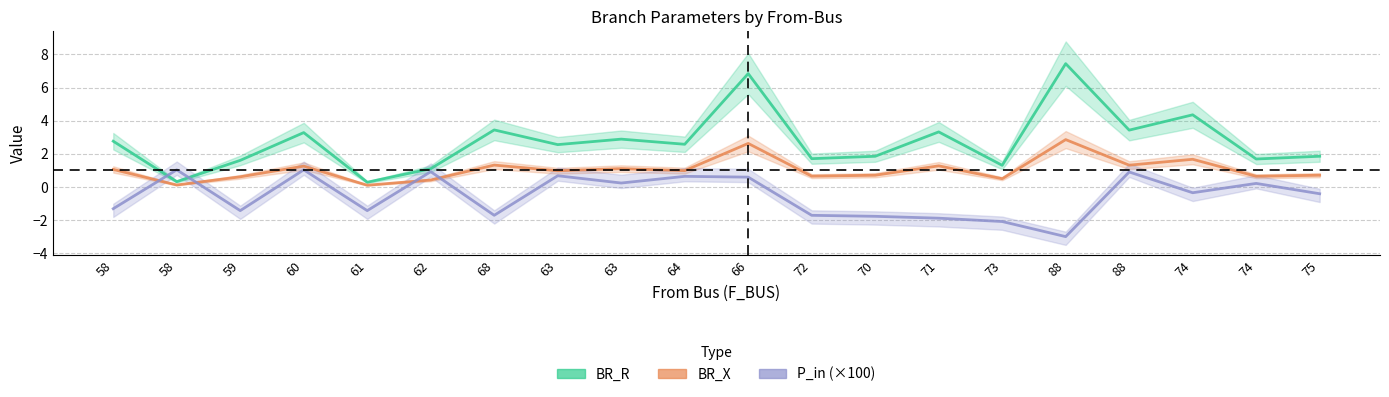

Reading left to right, transcribe all the data shown in this chart.

BR_R: 2.8	0.3	1.6	3.3	0.3	1.1	3.4	2.6	2.9	2.6	6.8	1.7	1.9	3.3	1.3	7.4	3.4	4.4	1.7	1.9
BR_X: 1.1	0.1	0.6	1.3	0.1	0.4	1.3	1.0	1.1	1.0	2.6	0.7	0.7	1.3	0.5	2.9	1.3	1.7	0.7	0.7
P_in (×100): -1.3	1.0	-1.4	1.0	-1.4	0.9	-1.7	0.7	0.2	0.6	0.6	-1.7	-1.8	-1.9	-2.1	-3.0	0.9	-0.3	0.2	-0.4